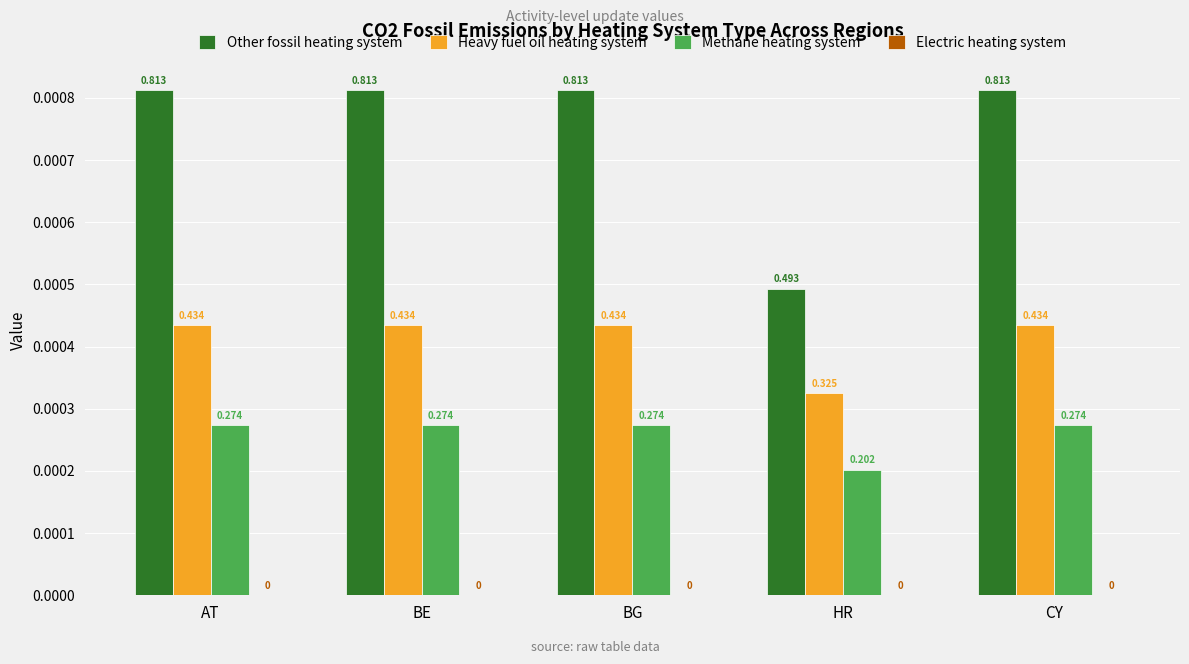

Which category has the lowest value across all series?

AT